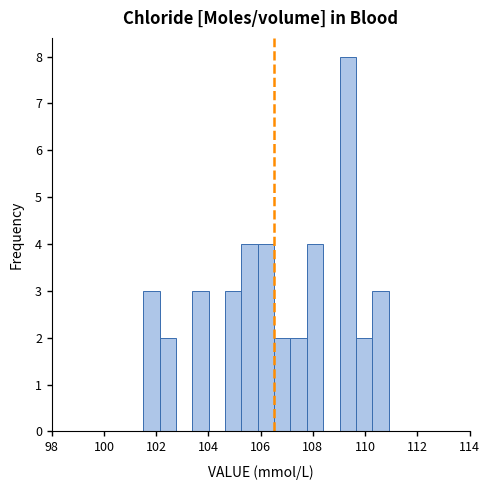

Around what value on the x-axis is the tallest bar? Give the approximate position of its centre, as read against the axis.

109.4